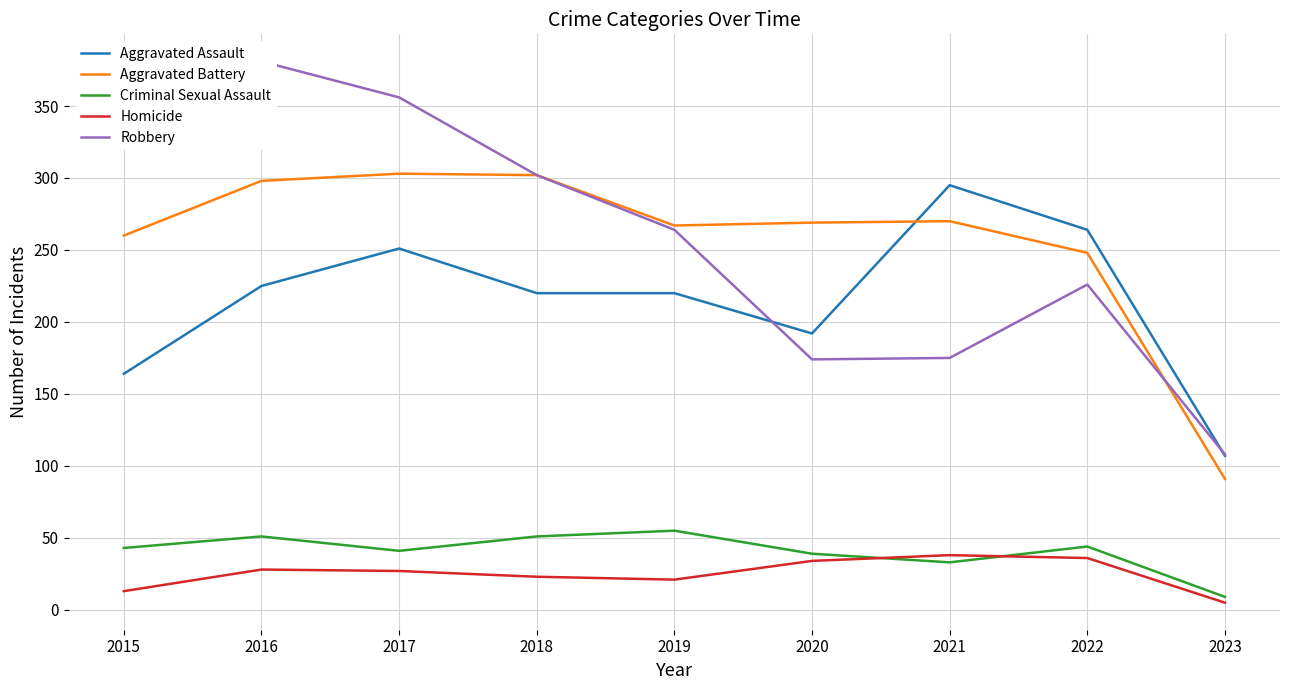

True or false: Robbery and Criminal Sexual Assault intersect in this chart.

False